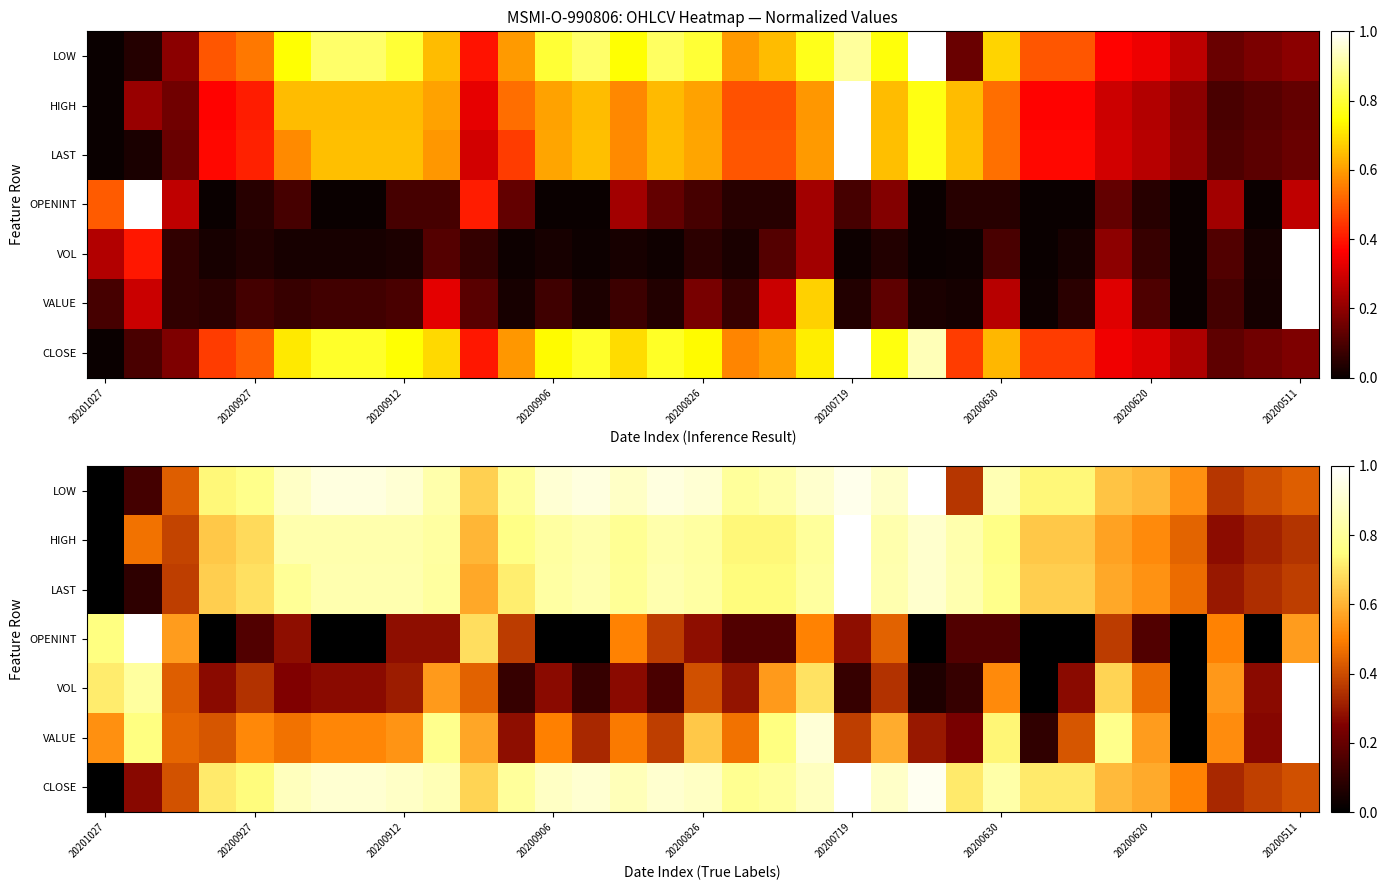

Rank the series by their maximum value, from highest to lowest.

CLOSE, VALUE, VOL, OPENINT, LAST, HIGH, LOW